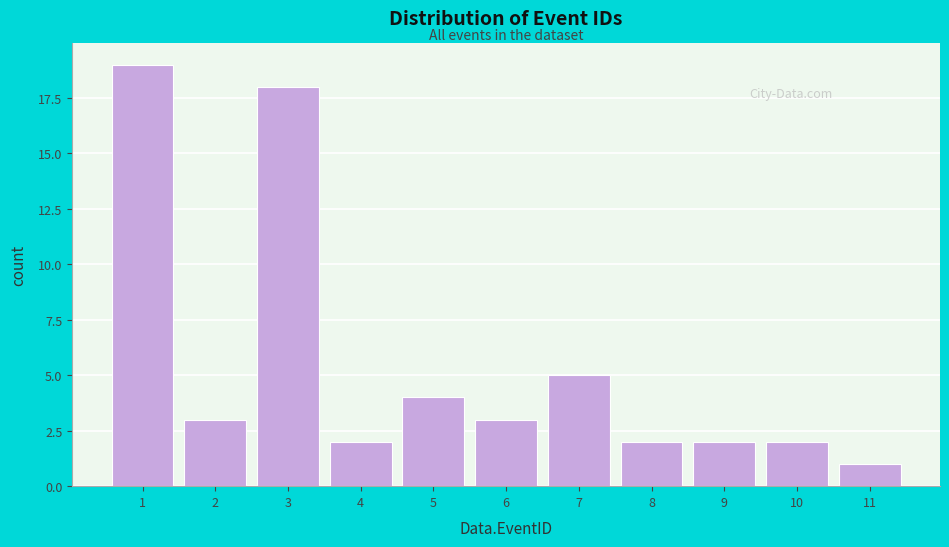

Reading left to right, list all the values displayed in this chart.

1=19	2=3	3=18	4=2	5=4	6=3	7=5	8=2	9=2	10=2	11=1